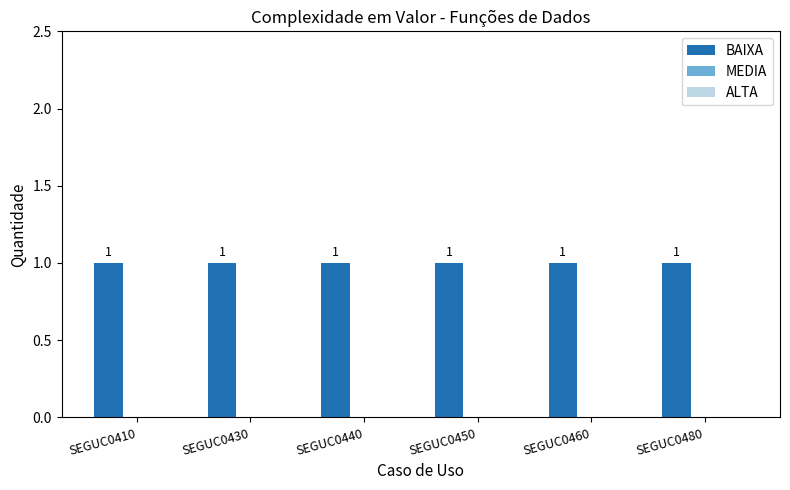

Reading left to right, extract all data points from this chart.

BAIXA: SEGUC0410=1	SEGUC0430=1	SEGUC0440=1	SEGUC0450=1	SEGUC0460=1	SEGUC0480=1
MEDIA: SEGUC0410=0	SEGUC0430=0	SEGUC0440=0	SEGUC0450=0	SEGUC0460=0	SEGUC0480=0
ALTA: SEGUC0410=0	SEGUC0430=0	SEGUC0440=0	SEGUC0450=0	SEGUC0460=0	SEGUC0480=0